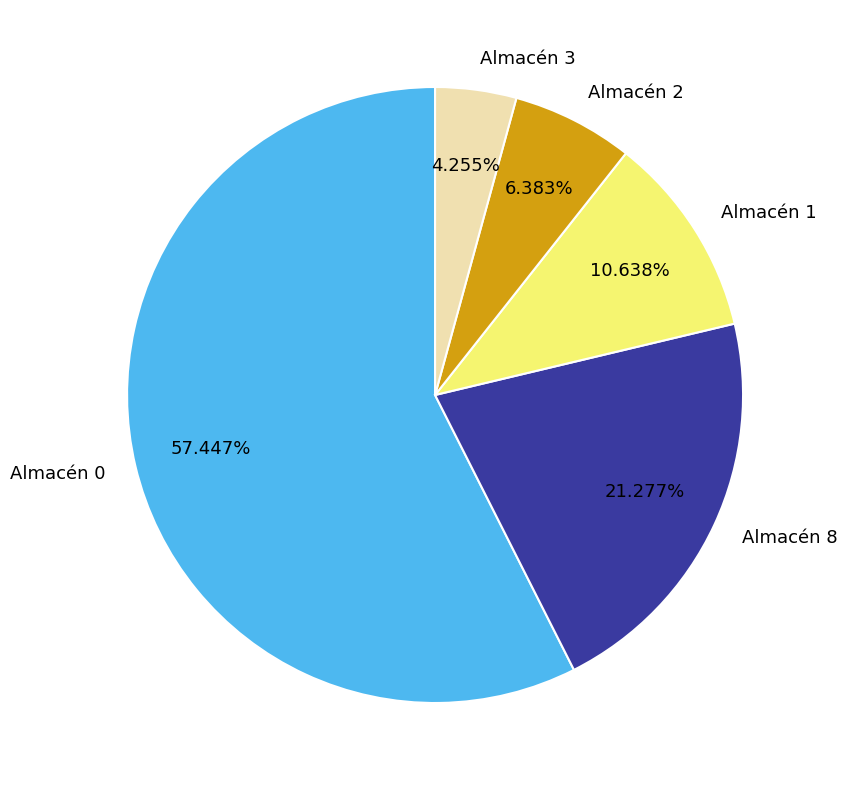

Which category has the smallest portion of the pie?

Almacén 3